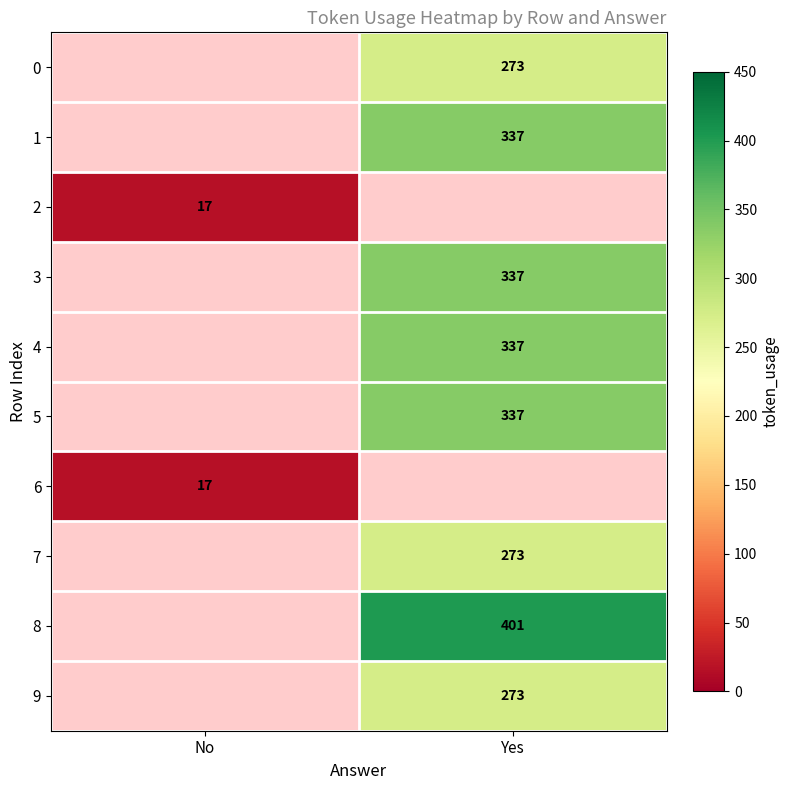

Is it true that 8 equals 401 at Yes?

True